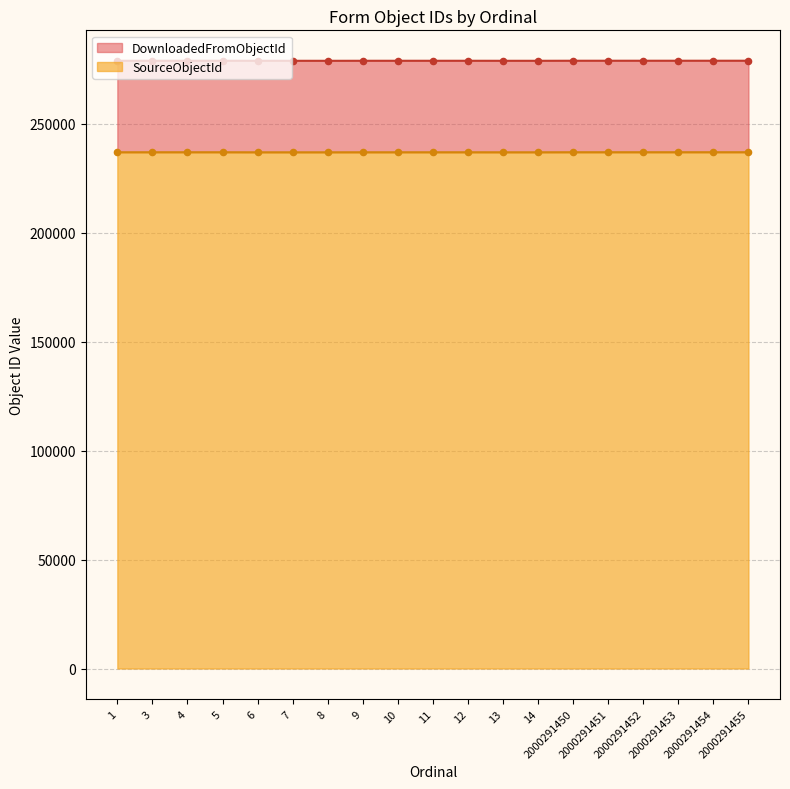

Which series has the largest Y range (max minus min)?

DownloadedFromObjectId